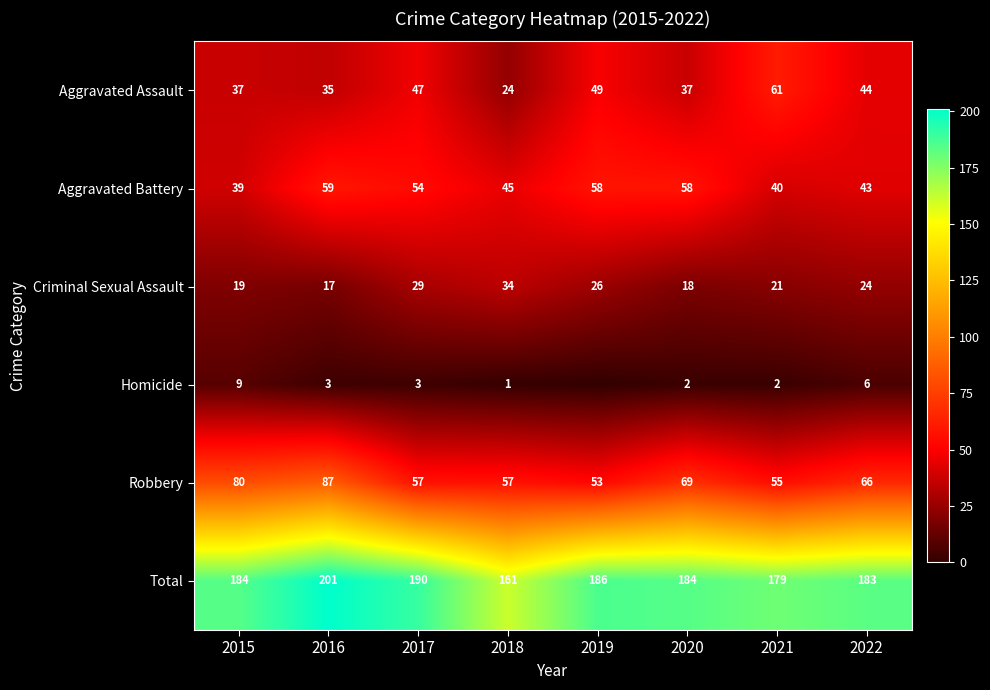

Is it true that Aggravated Battery equals 88 at 2017?

False